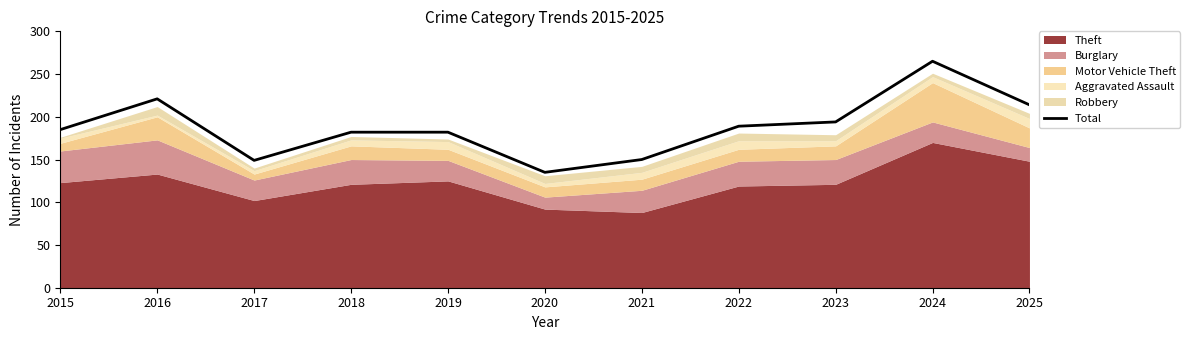

Reading left to right, list all the values displayed in this chart.

185	221	149	182	182	135	150	189	194	265	214